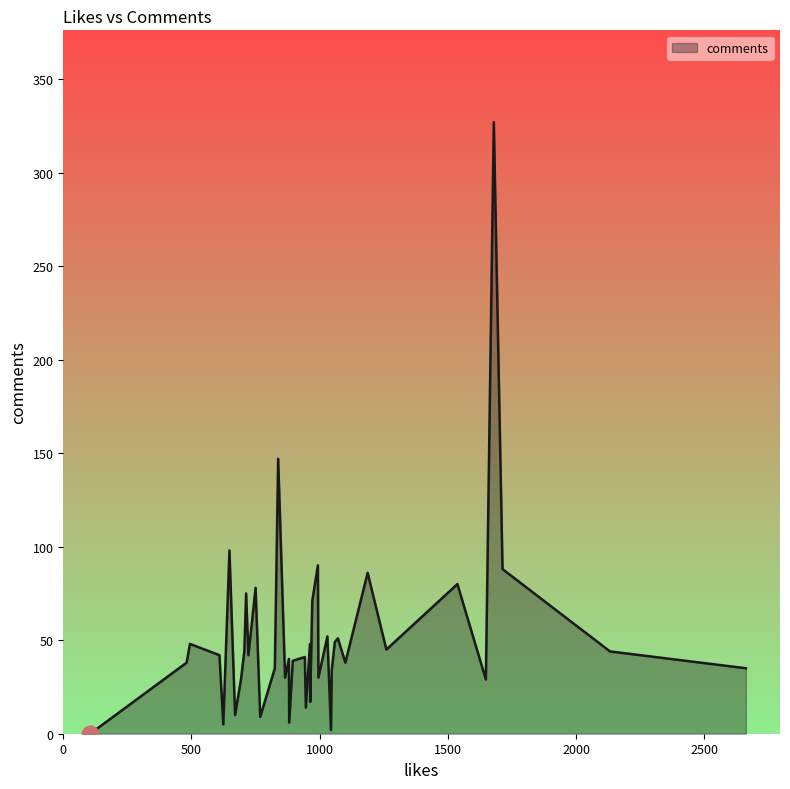

What is the greatest value displayed?

327